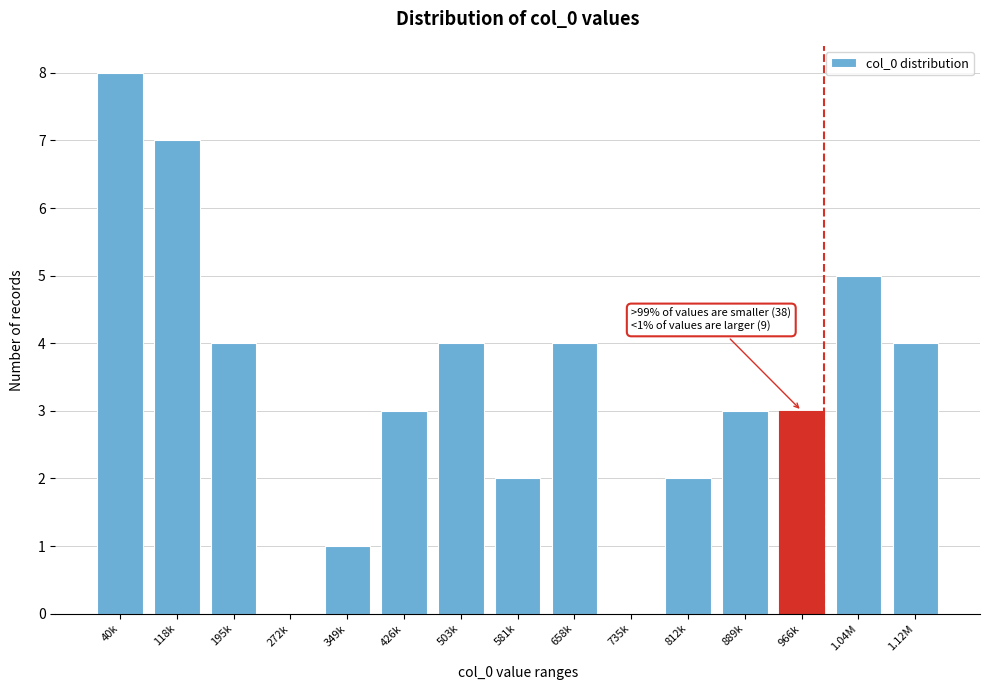

Reading left to right, extract all data points from this chart.

40k=8	118k=7	195k=4	272k=0	349k=1	426k=3	503k=4	581k=2	658k=4	735k=0	812k=2	889k=3	966k=3	1.04M=5	1.12M=4